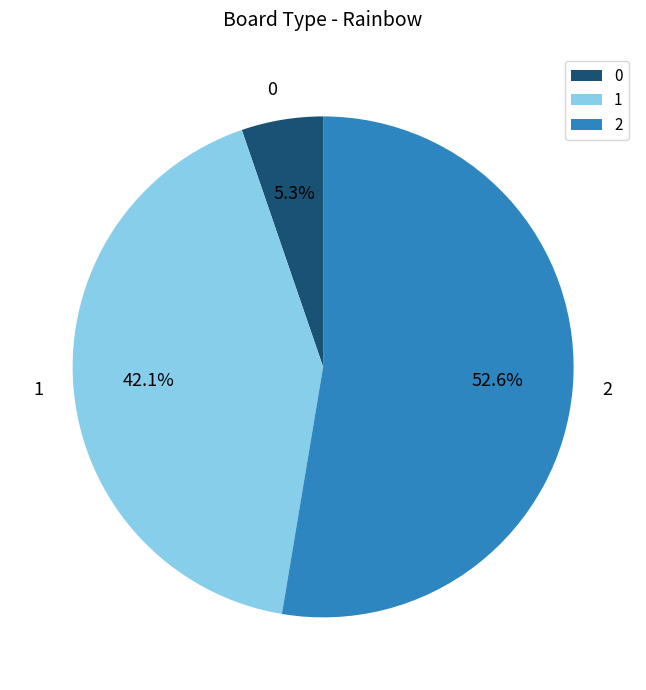

To the nearest percent, what is the difference between the largest and smallest slice percentages?

47%